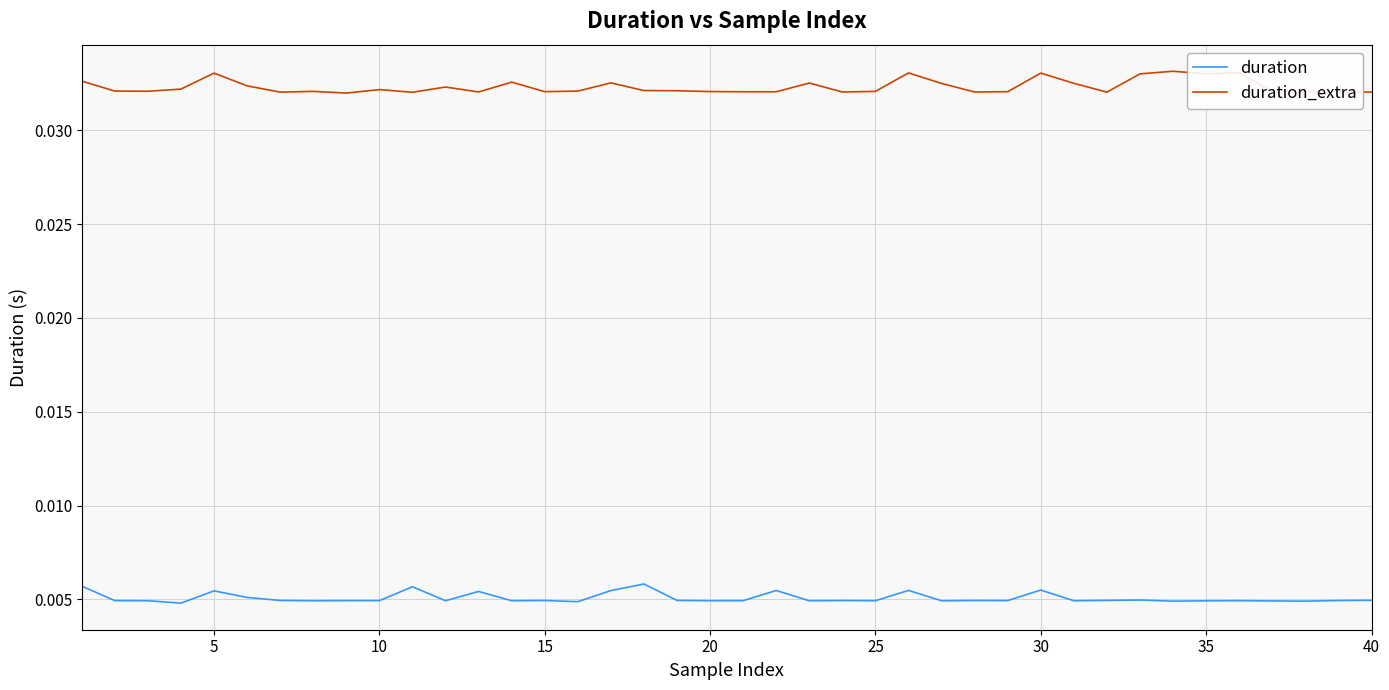

Which series has the widest spread of values?

duration_extra